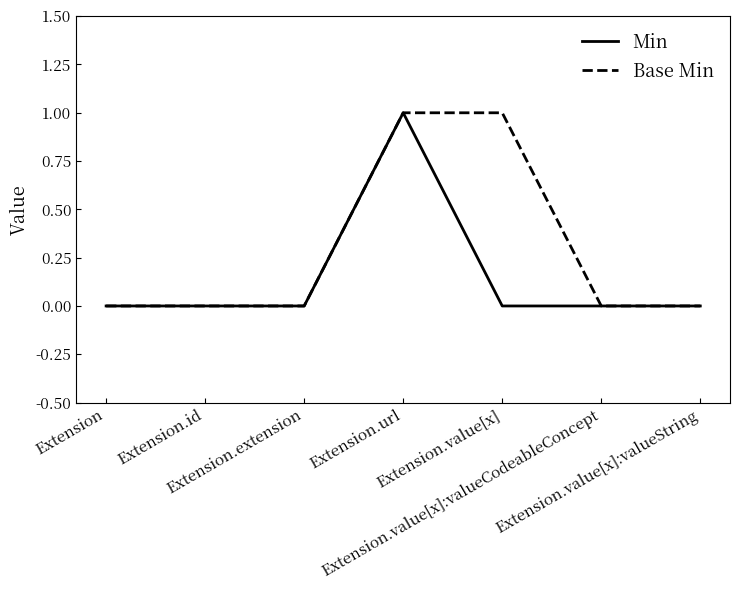

What is the sum of the Min values at Extension and Extension.url?

1